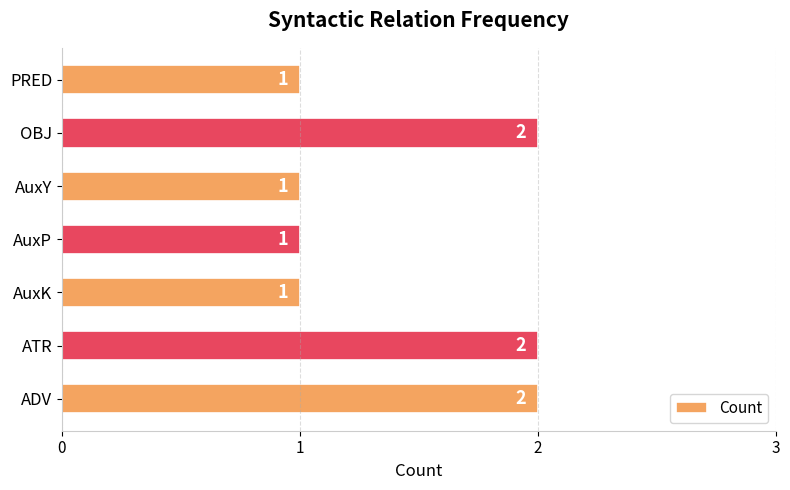

Which has a higher value, PRED or ATR?

ATR